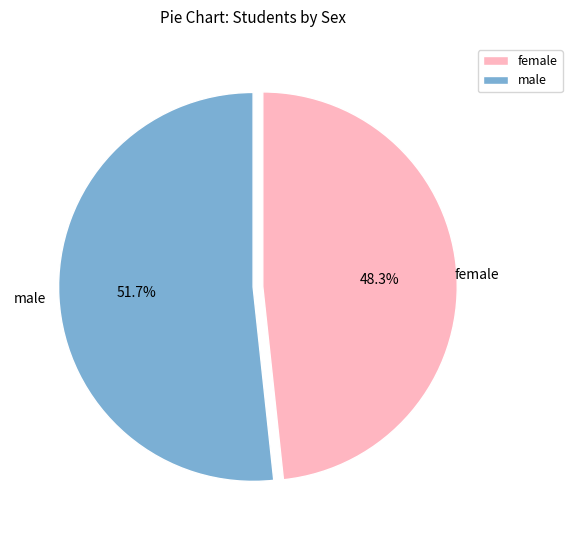

Rank the categories by value from lowest to highest.

female, male